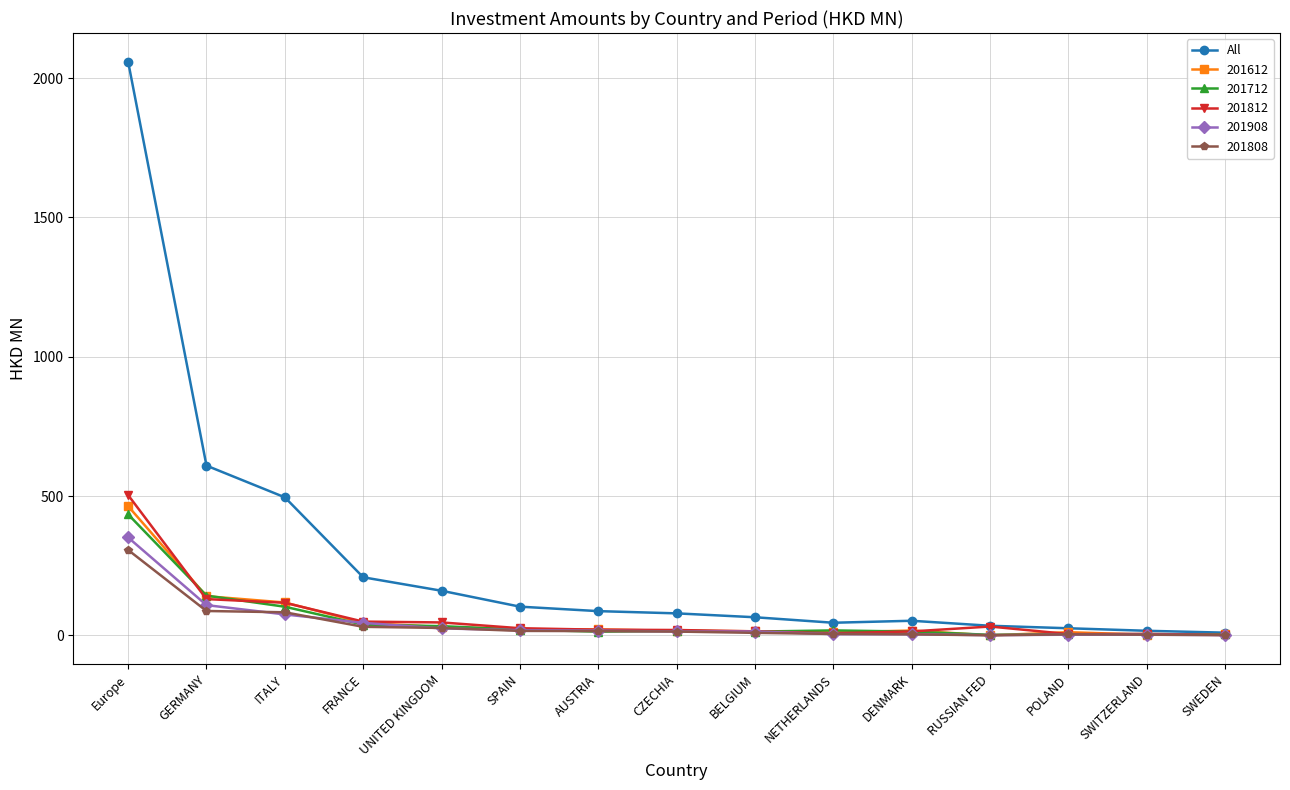

At which category is the sum across all series the highest?

Europe